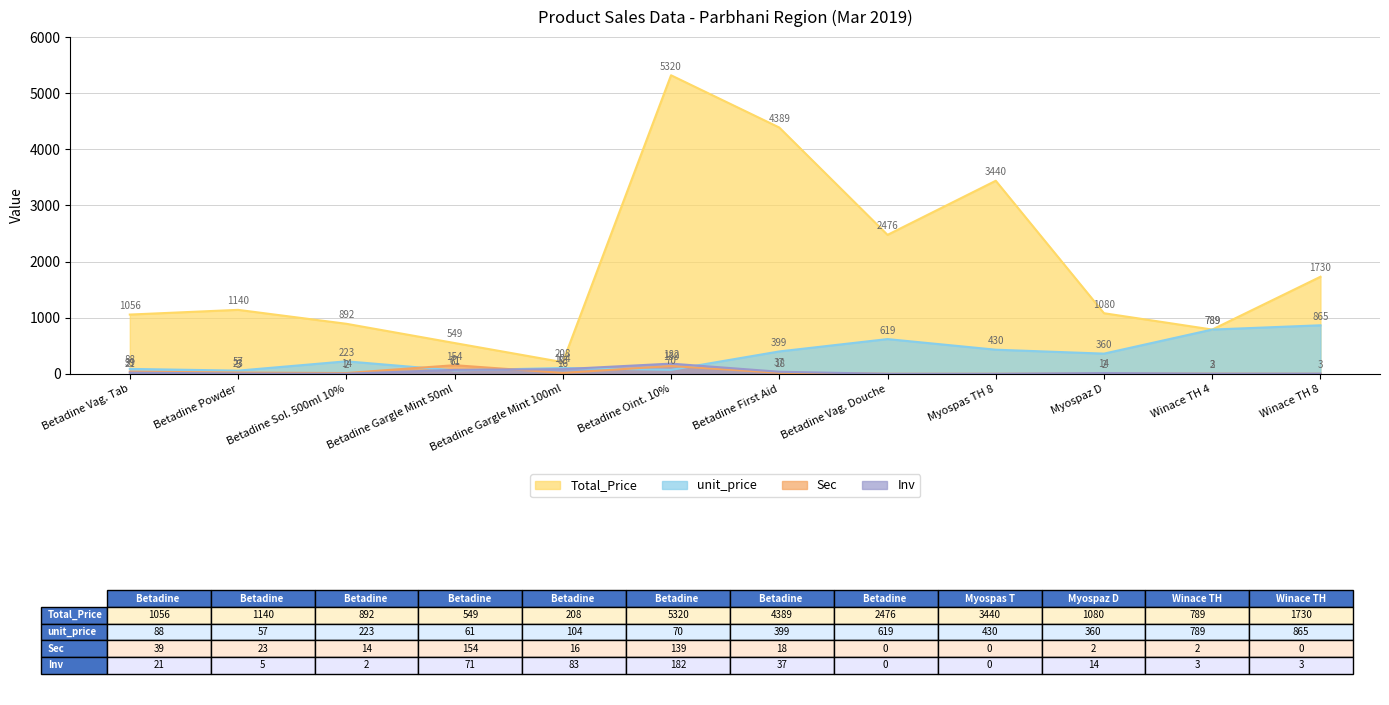

The Inv series shows 8 at Betadine Powder. True or false?

False